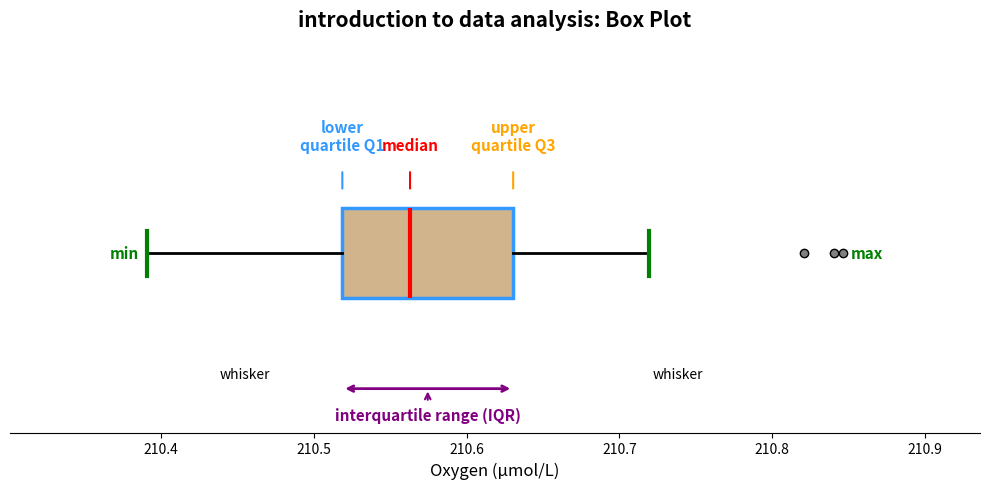

Read this box plot against the x-axis: the position of the median line, the range covered by the box, and the ends of both whiskers. The values are not printed on the chart, so give them approximately, as read against the axis.

median 210.56, box 210.52 to 210.63, whiskers 210.39 to 210.72